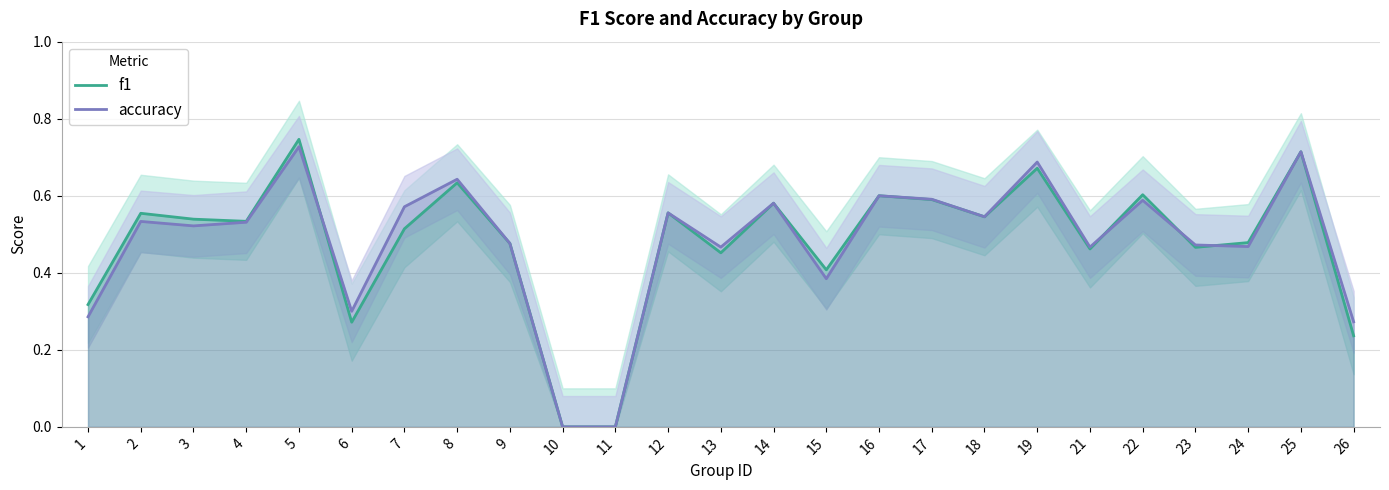

The value of f1 at 14 is 0.6. True or false?

True